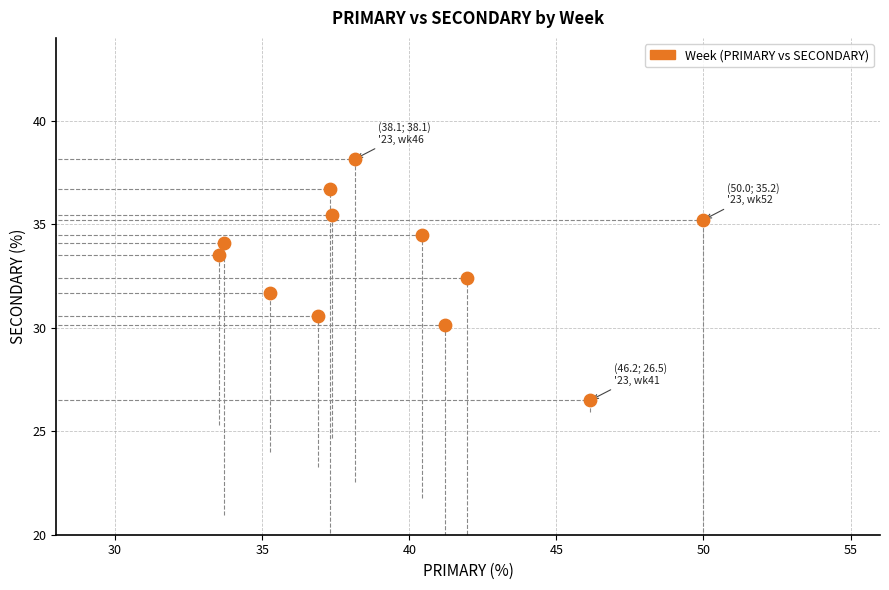

What is the range of X values (max minus min)?

16.5